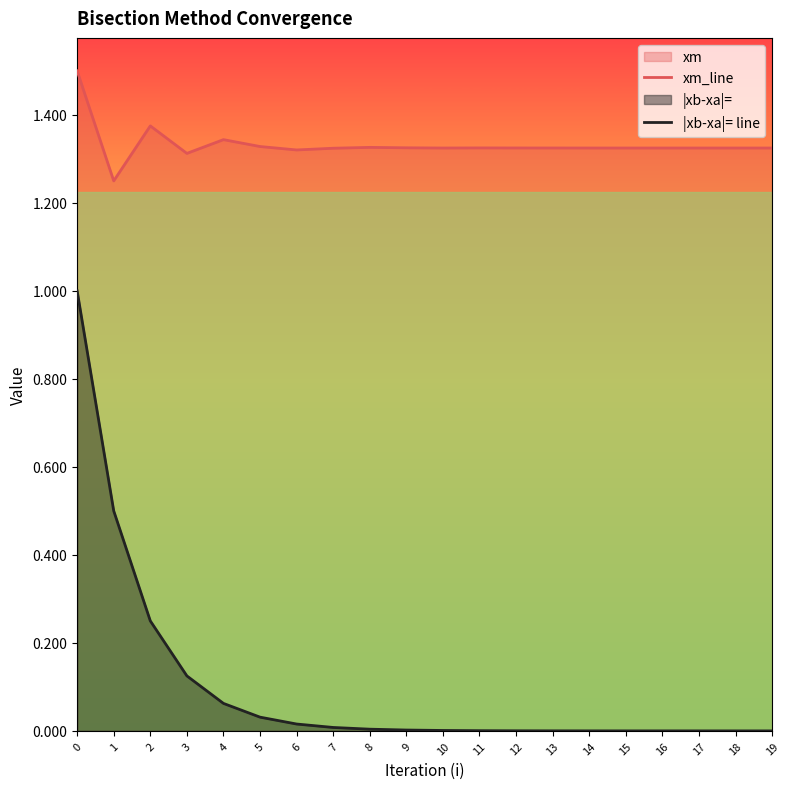

What is the difference between the maximum and minimum values in the xm_line series?

0.2